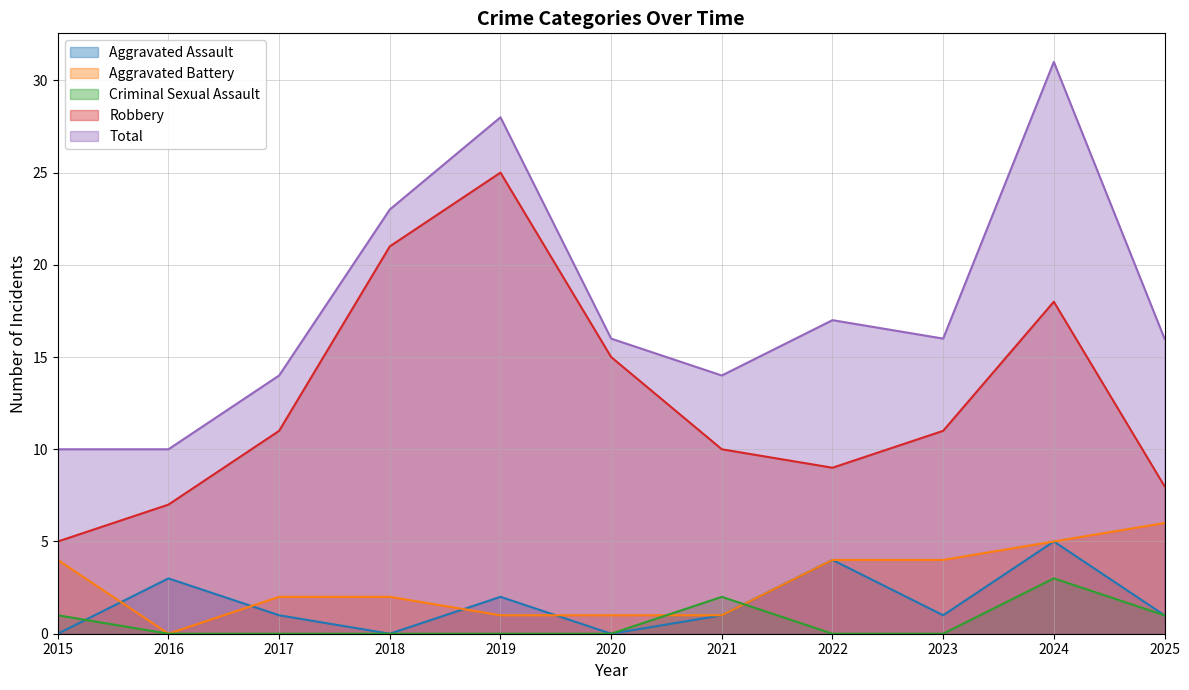

Which series ends up on top after the final intersection of Criminal Sexual Assault and Aggravated Assault?

Aggravated Assault